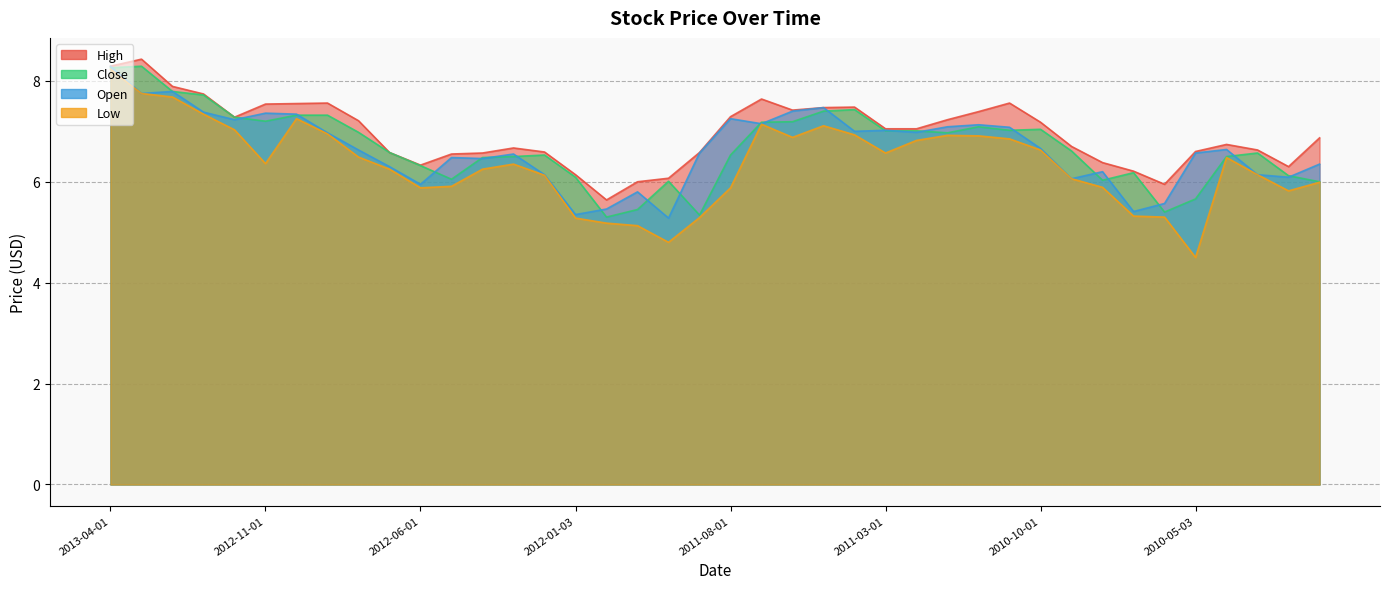

What is the difference between the highest and lowest values at 2010-08-02?

0.5